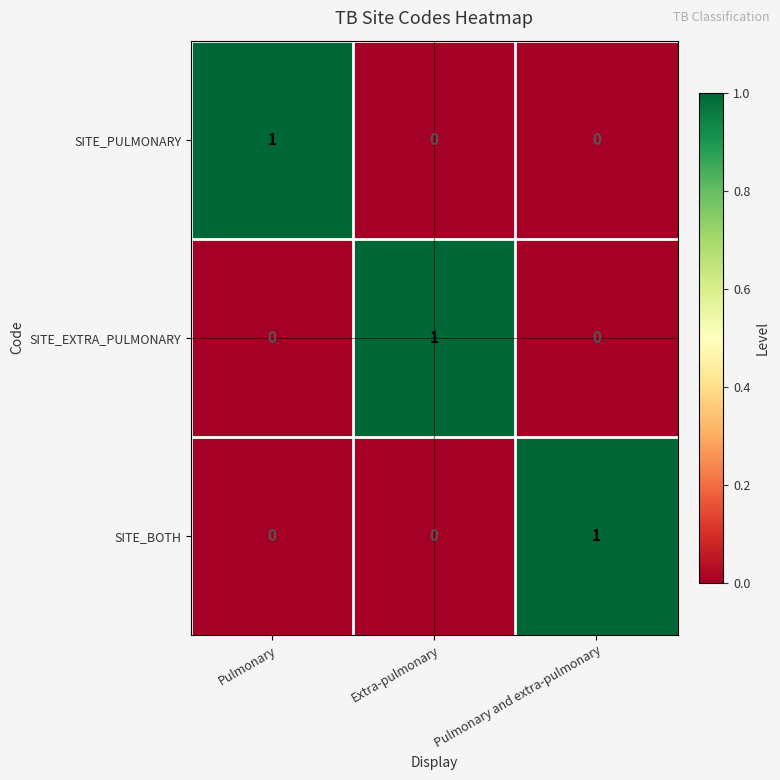

At how many categories does at least one series exceed 0?

3